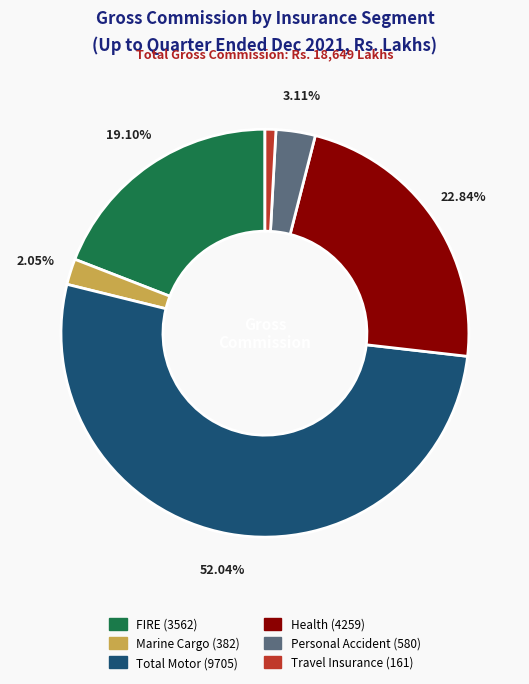

Which has a higher value, Personal Accident or Health?

Health